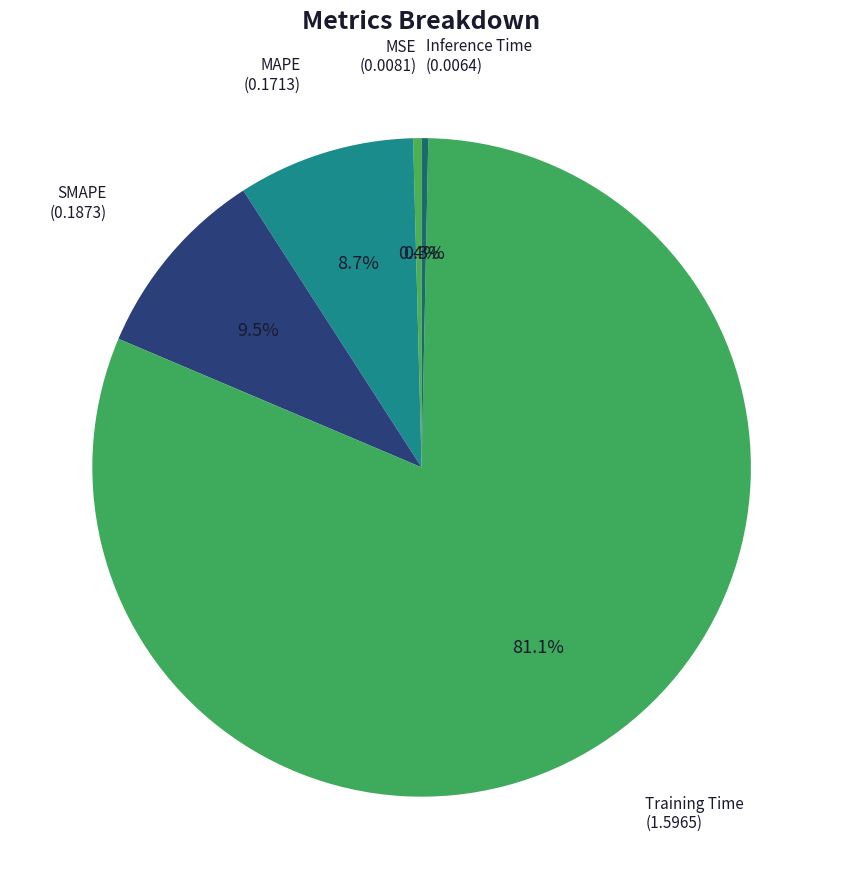

Is the sum of Inference Time and MSE greater than half?

No